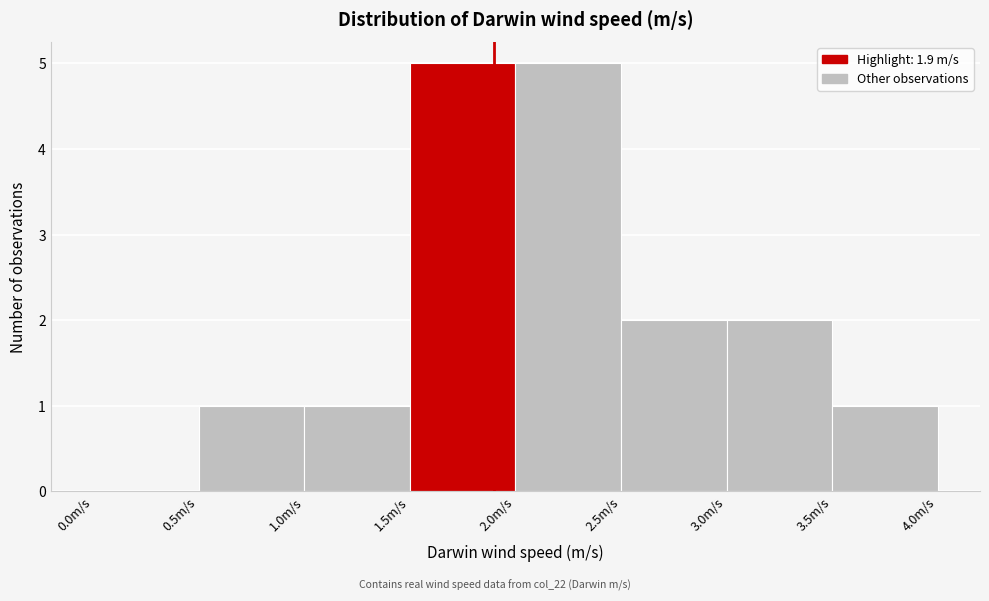

What is the height of the bar covering 3.0 to 3.5 on the x-axis? The values are not printed on the chart, so give them approximately, as read against the axis.

2